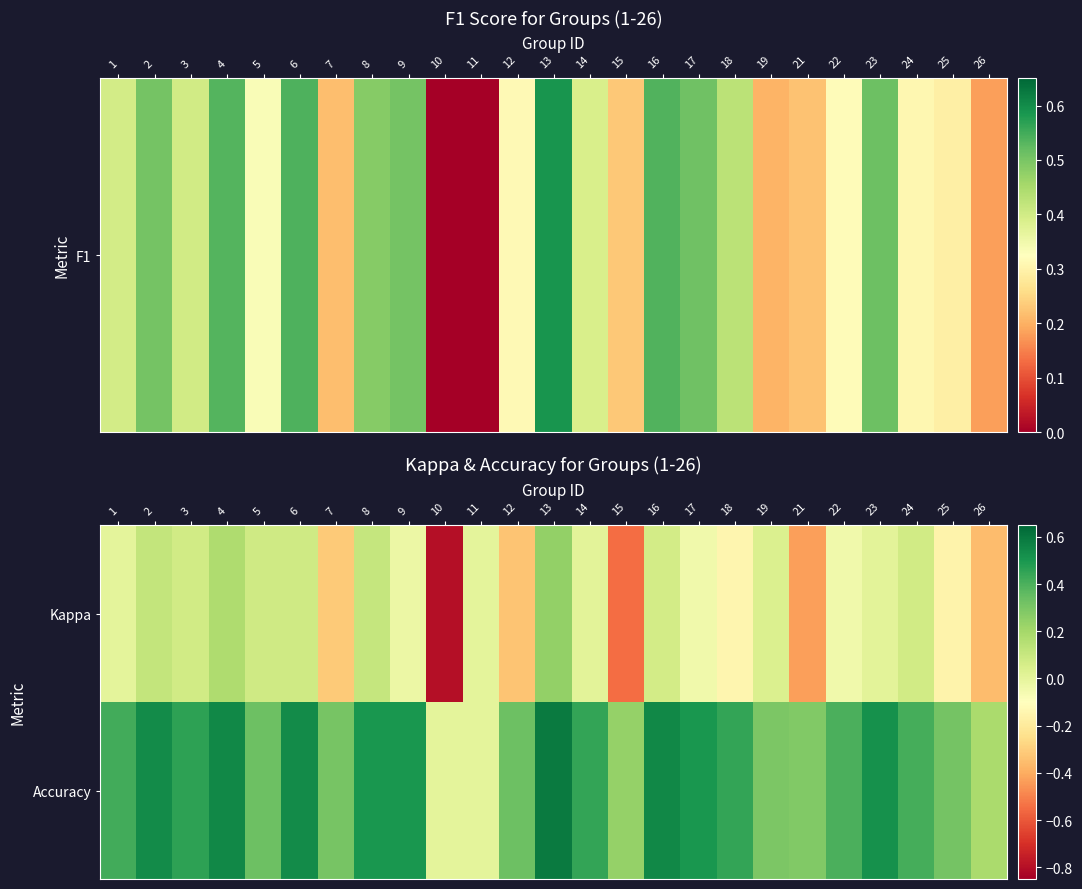

Rank the series by their average value, from lowest to highest.

Kappa, Accuracy